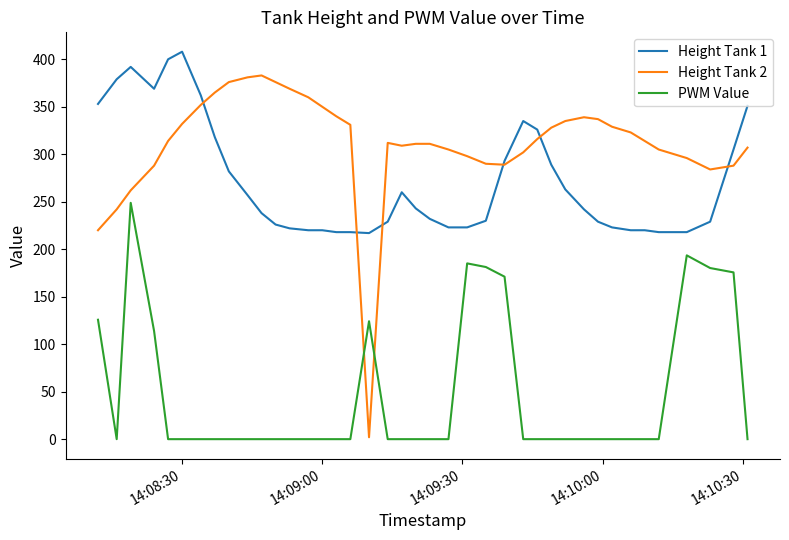

What is the greatest value displayed?

408.0